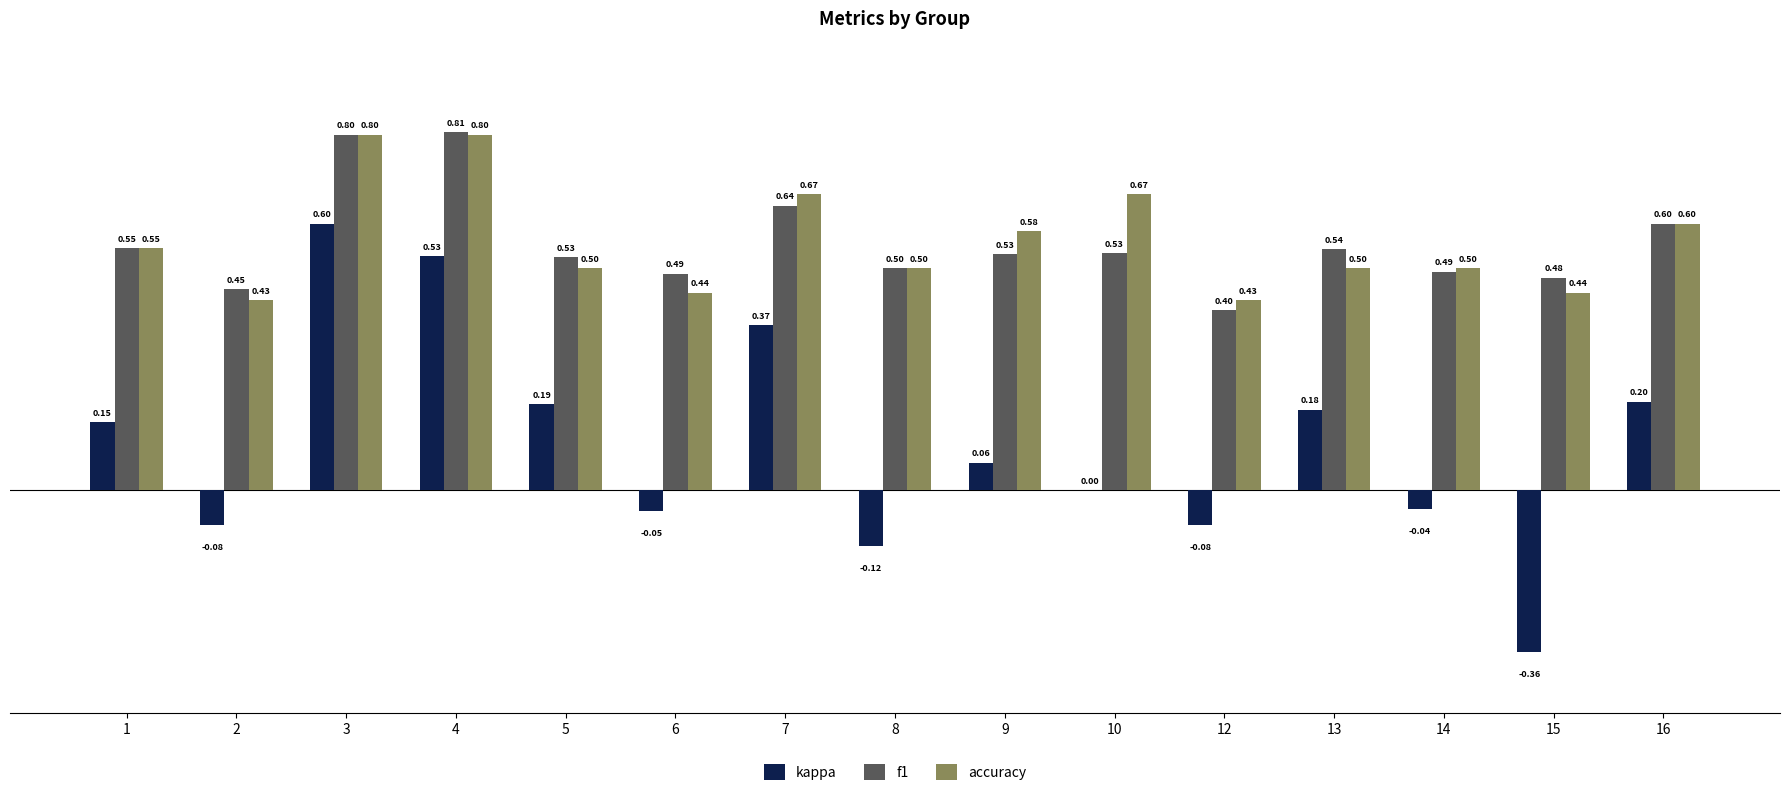

What is the total value across all series at 15?

0.6